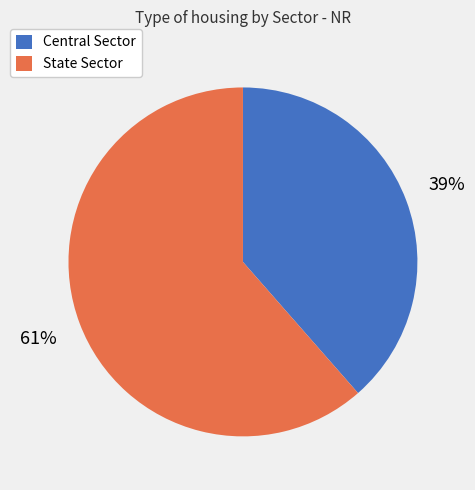

Rank the categories by value from lowest to highest.

Central Sector, State Sector